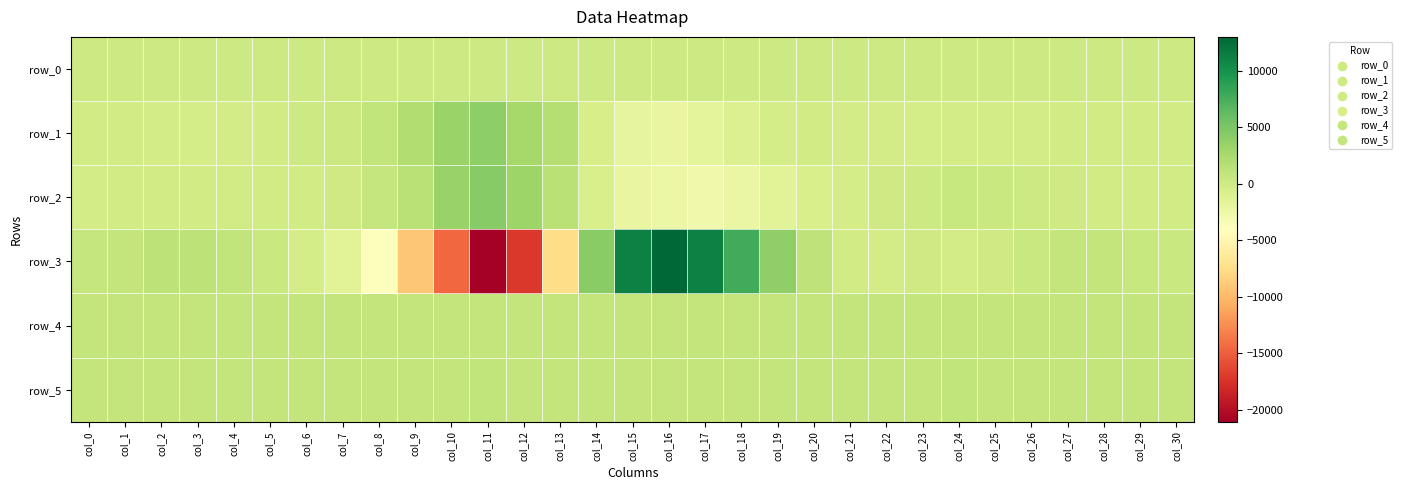

What is the difference between the maximum and minimum values in the row_4 series?

51.0